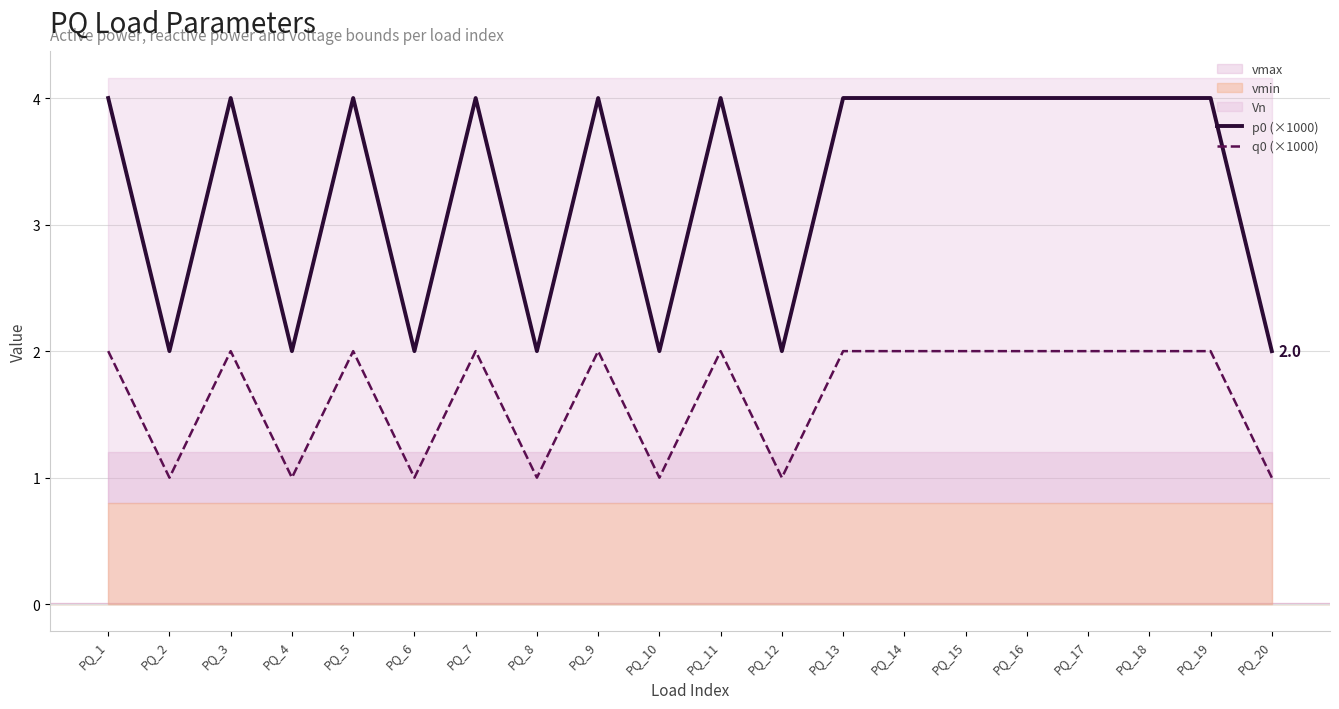

Is this an area chart (filled region under the line)?

No